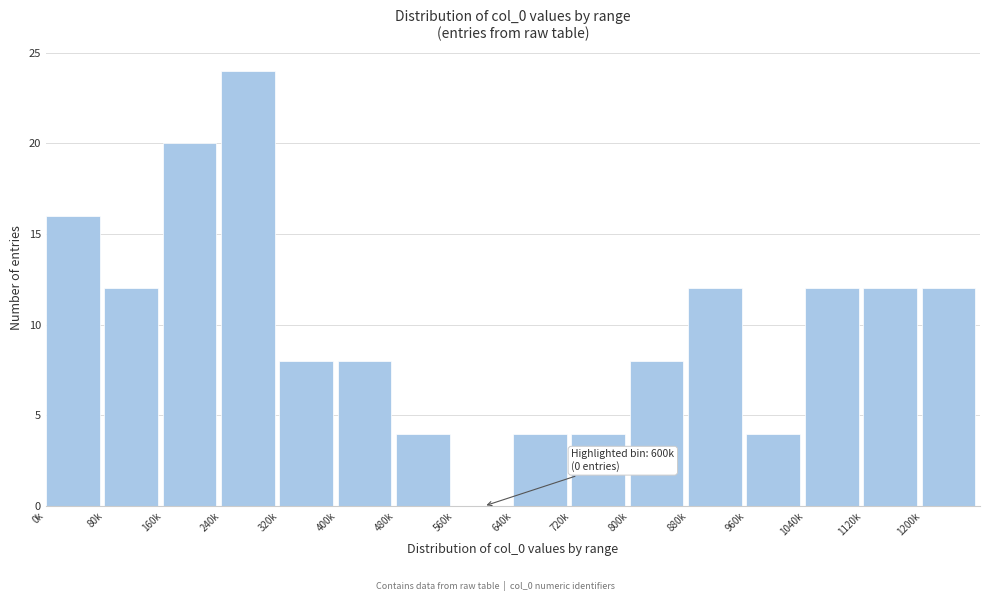

Reading left to right, extract all data points from this chart.

0k=16	80k=12	160k=20	240k=24	320k=8	400k=8	480k=4	560k=0	640k=4	720k=4	800k=8	880k=12	960k=4	1040k=12	1120k=12	1200k=12